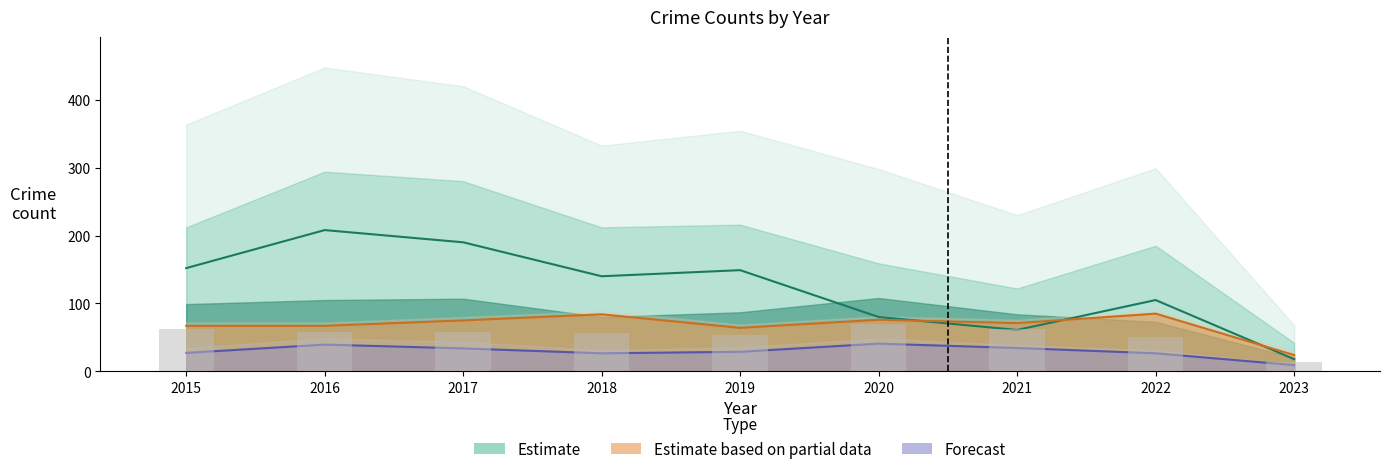

What is the maximum value for Estimate based on partial data?

85.0